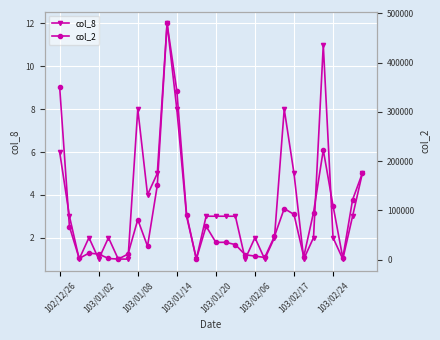

What are all the series names shown in the legend?

col_8, col_2